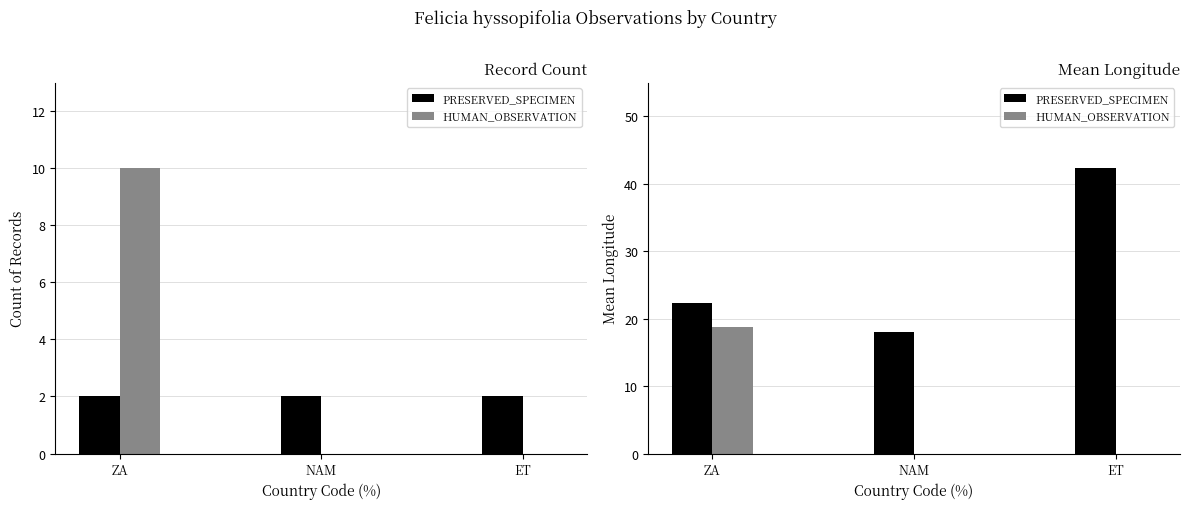

Which series changed the most between ZA and NAM?

HUMAN_OBSERVATION